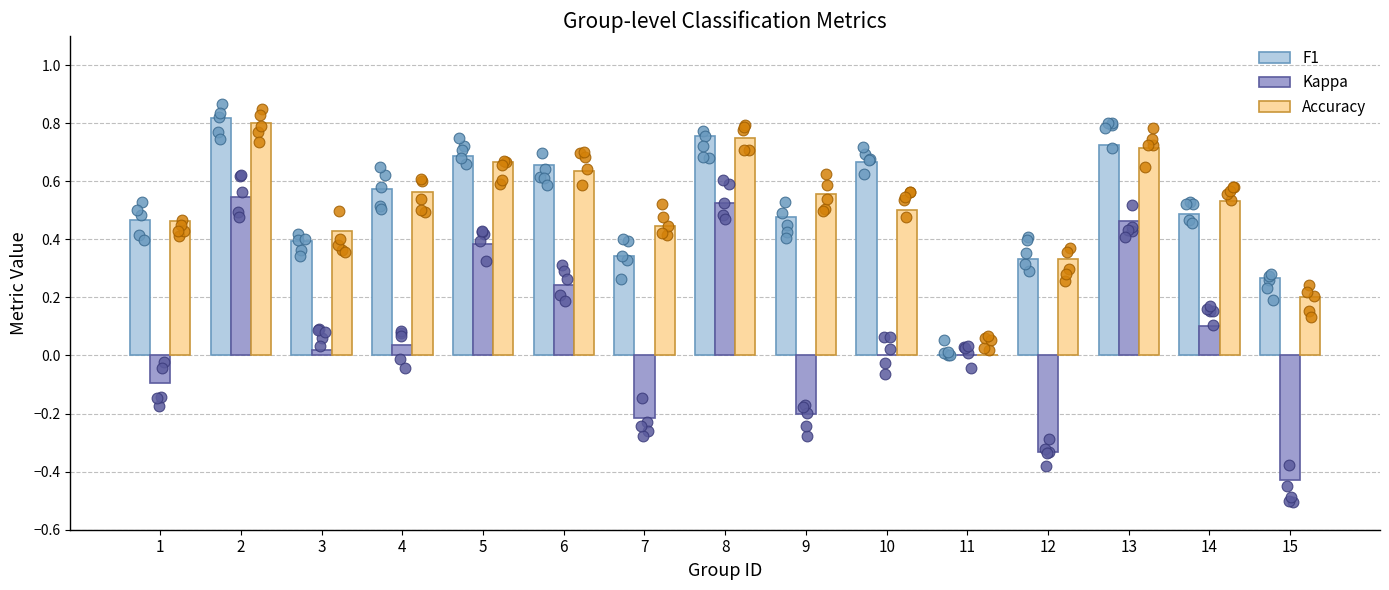

What is the total value across all series at 10?

1.2